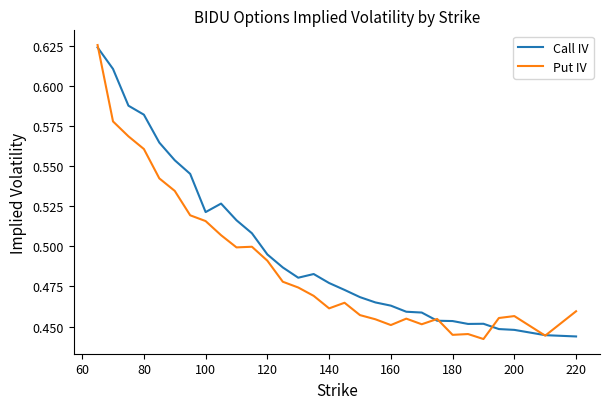

Rank the series by their average value, from lowest to highest.

Put IV, Call IV